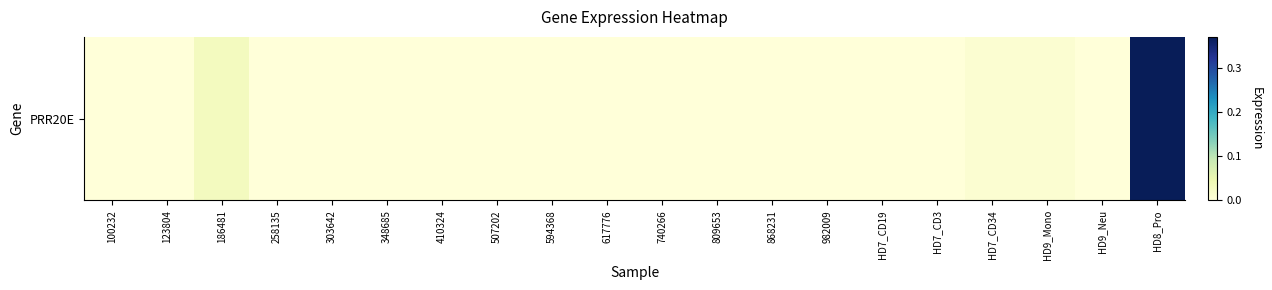

Is it true that the value at 410324 is 0.1?

False